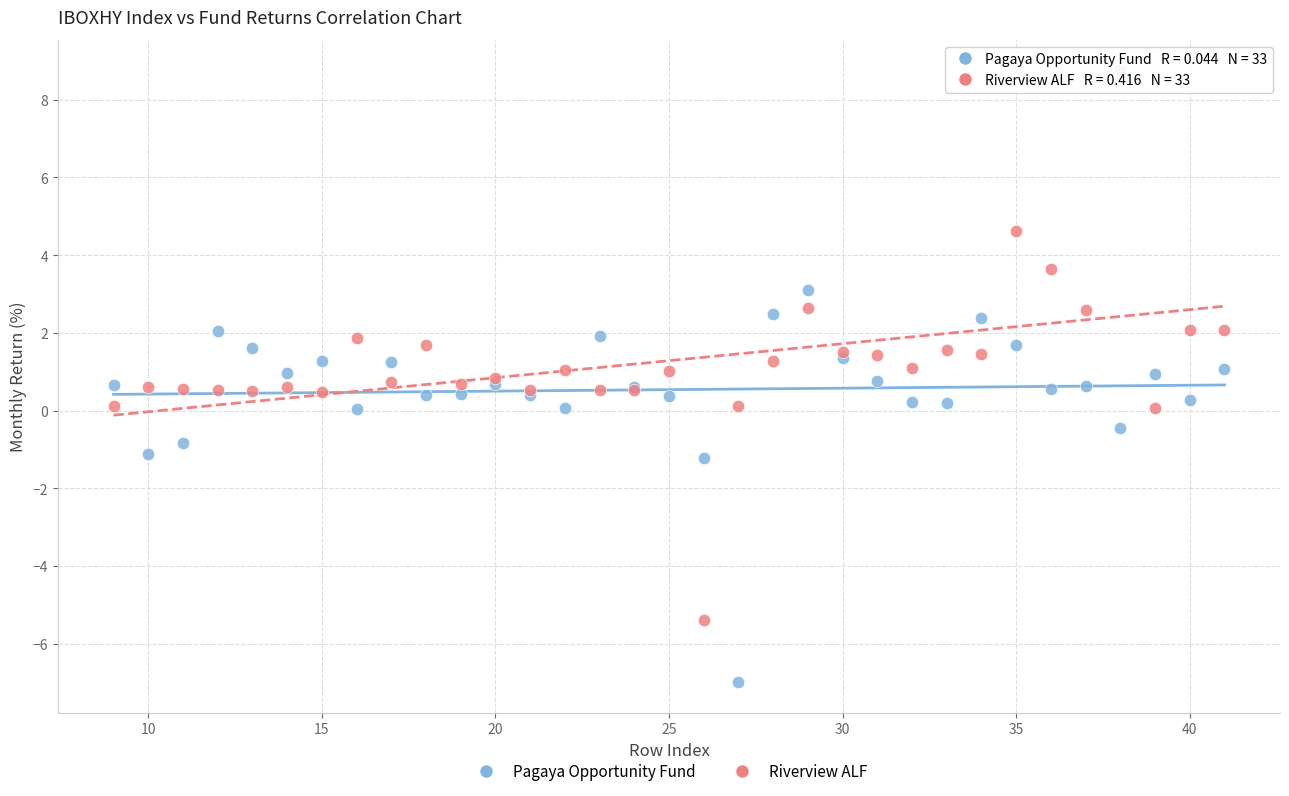

Which series has the widest spread of Y values?

Riverview ALF